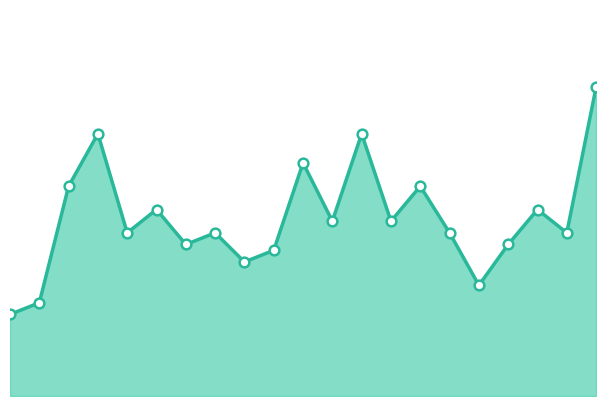

Rank the categories by value from highest to lowest.

2024, 2007, 2016, 2014, 2006, 2018, 2009, 2022, 2015, 2017, 2008, 2011, 2019, 2023, 2010, 2021, 2013, 2012, 2020, 2005, 2004